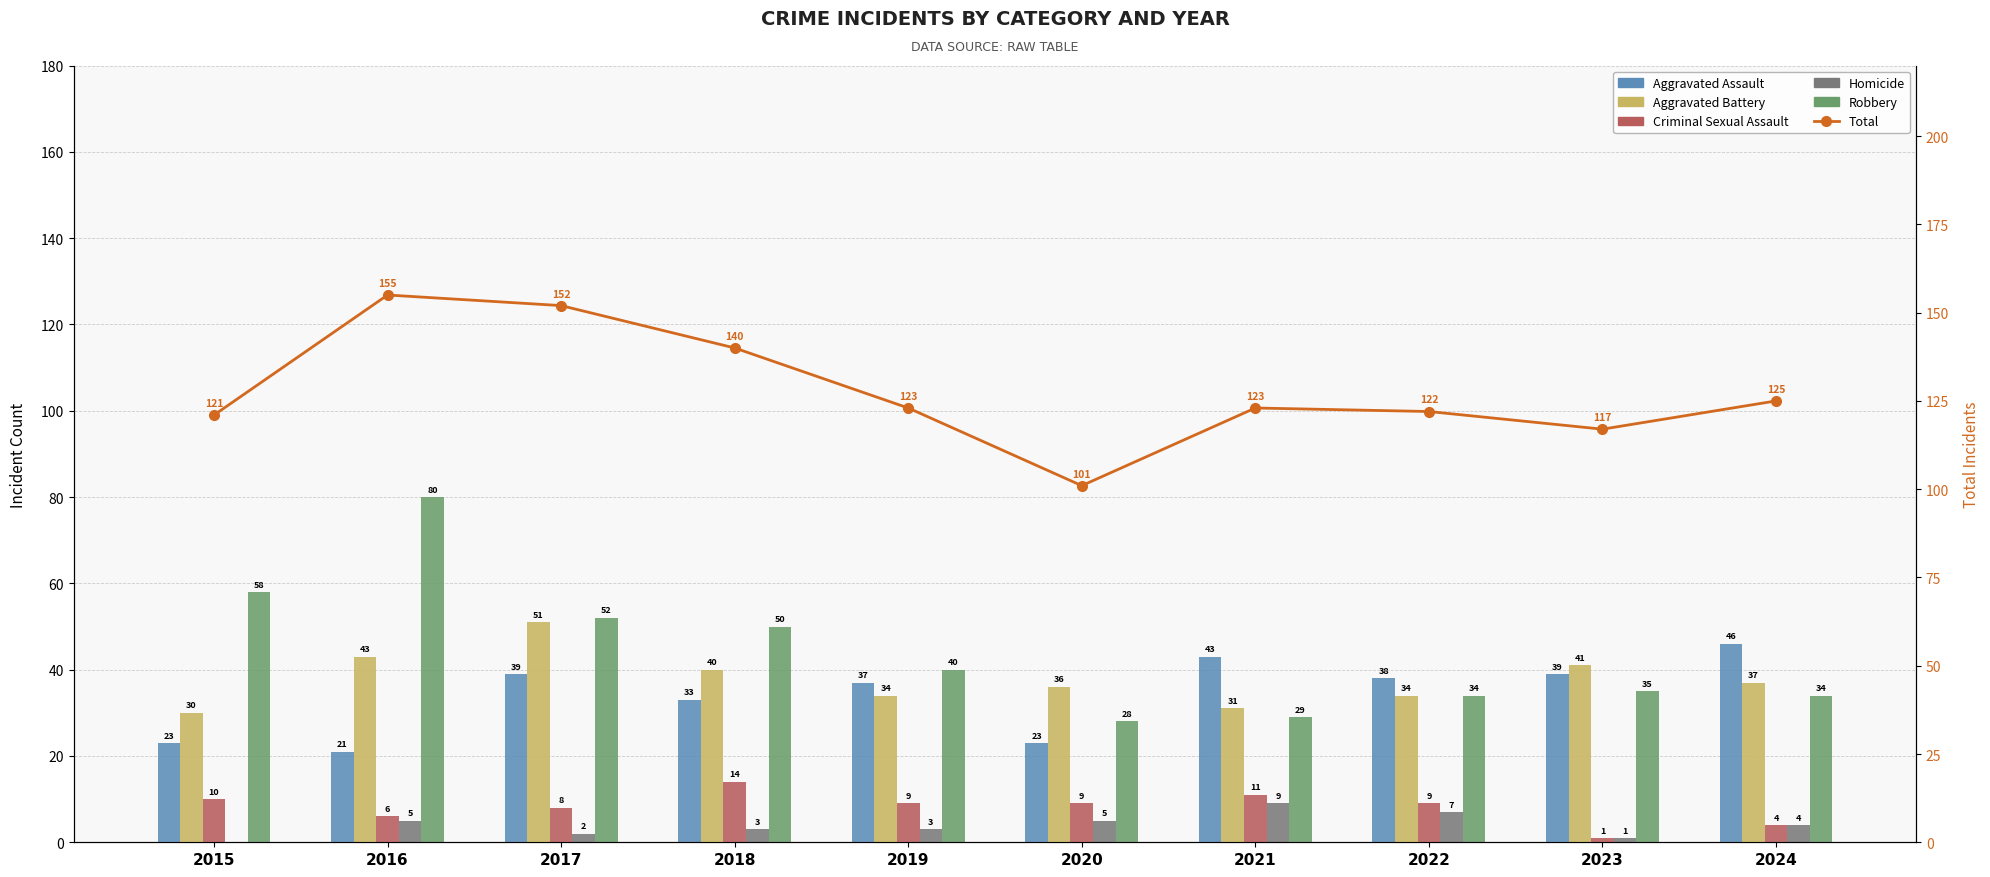

How many values in the Criminal Sexual Assault series exceed 9?

3